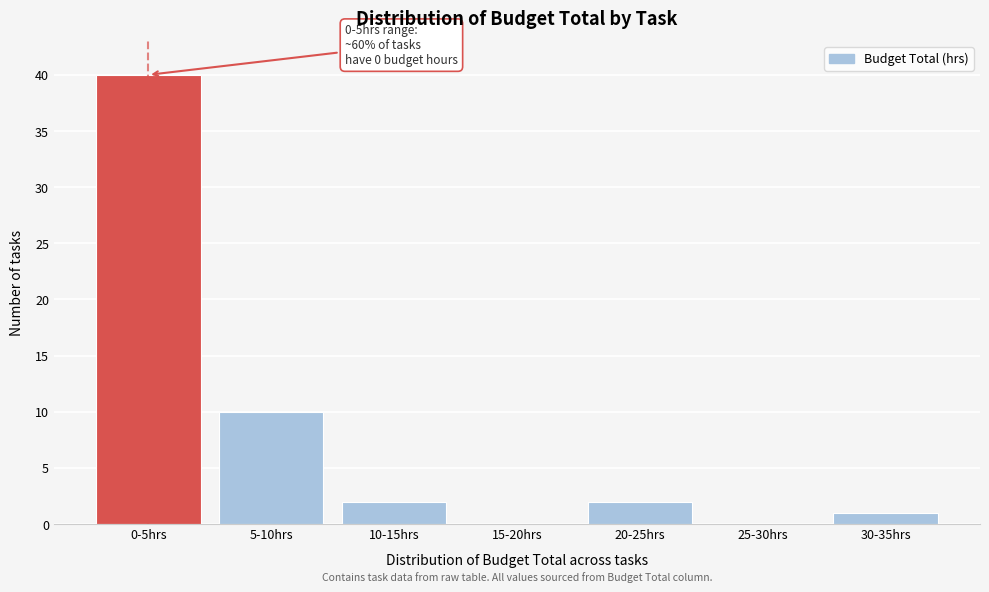

Reading right to left, list all the values displayed in this chart.

30-35hrs=1	25-30hrs=0	20-25hrs=2	15-20hrs=0	10-15hrs=2	5-10hrs=10	0-5hrs=40